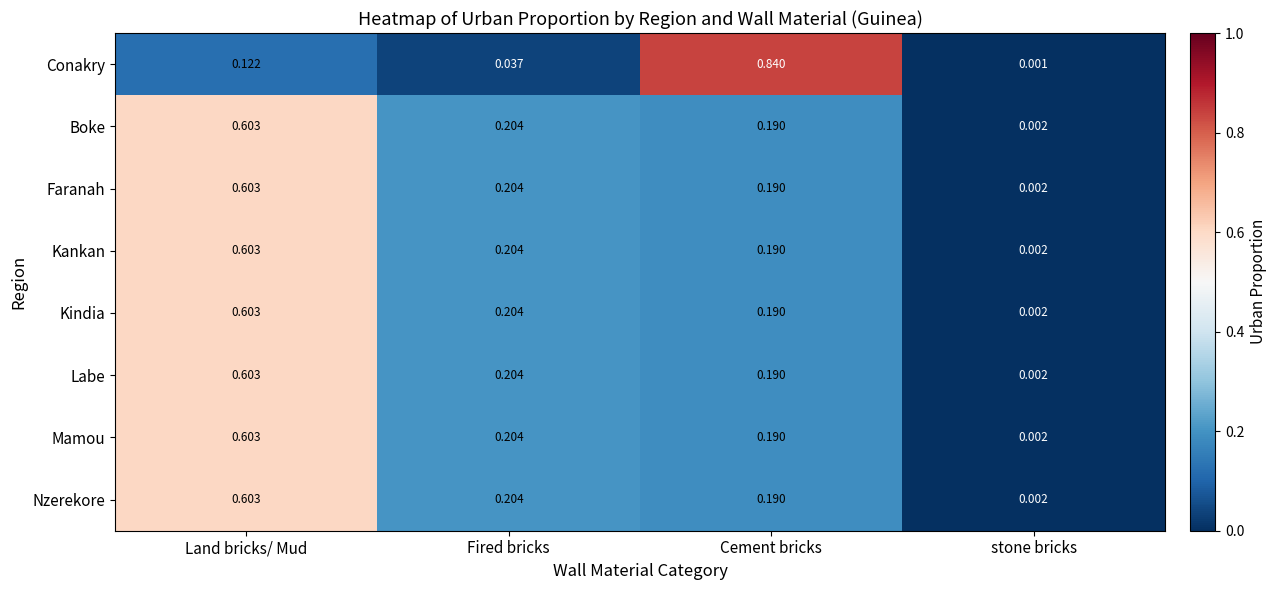

Is the value of Faranah at Fired bricks greater than the value of Boke at stone bricks?

Yes